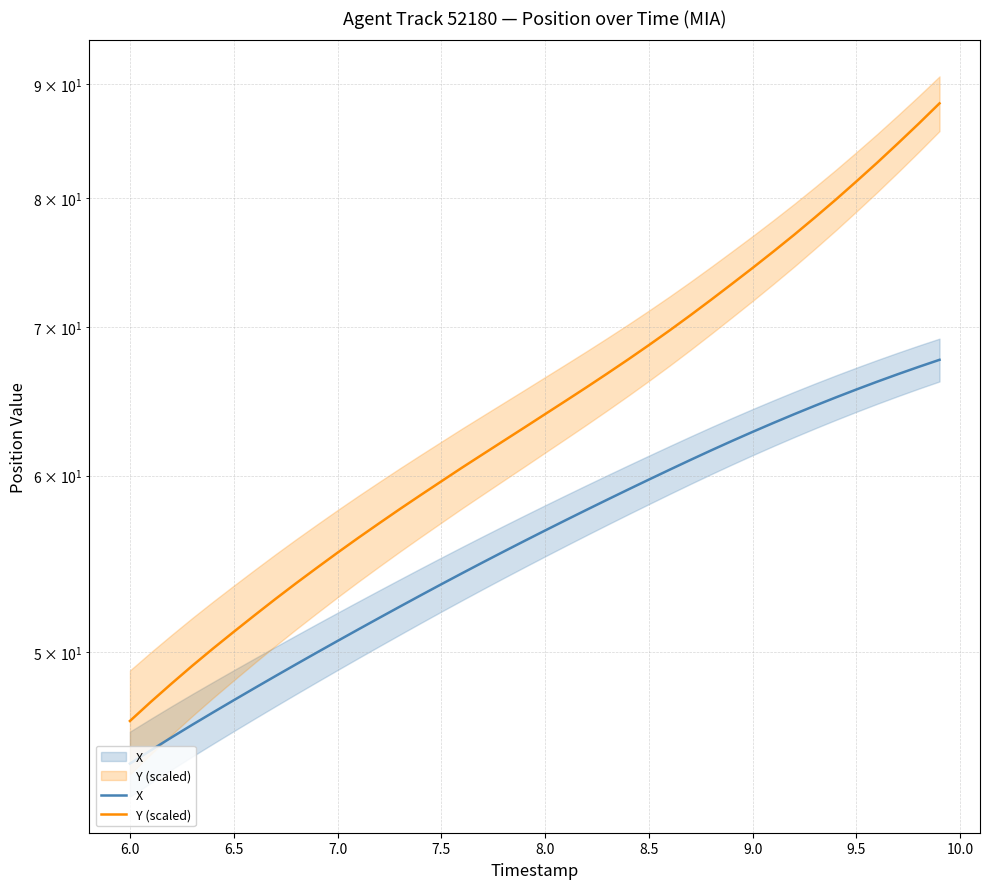

True or false: X and Y (scaled) intersect in this chart.

False